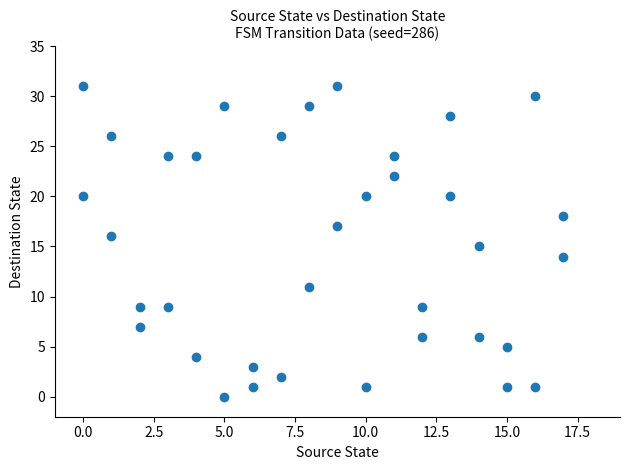

What is the range of Y values (max minus min)?

31